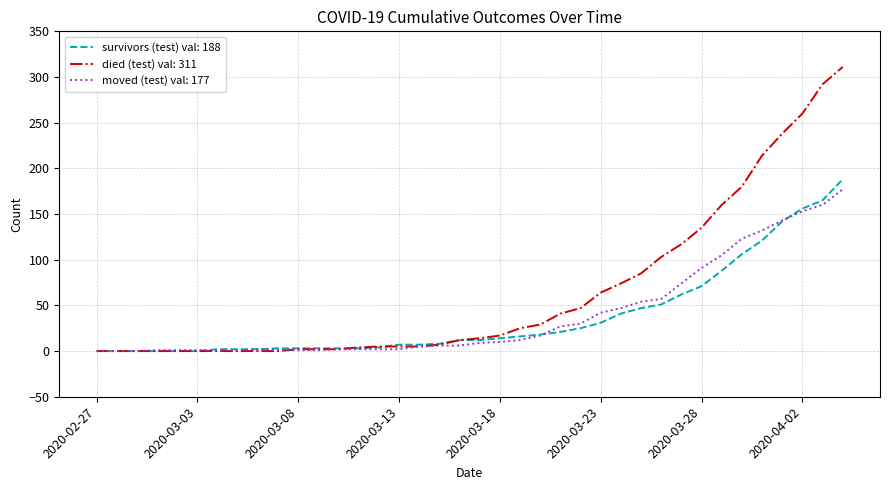

Which series has the largest range (max minus min)?

died (test) val: 311